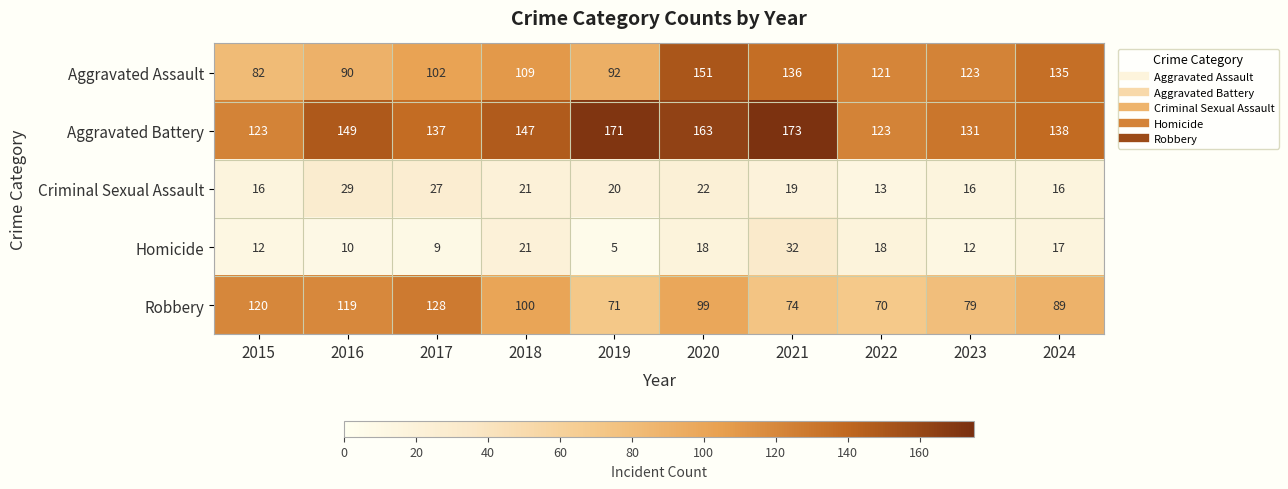

At which category is the sum across all series the highest?

2020